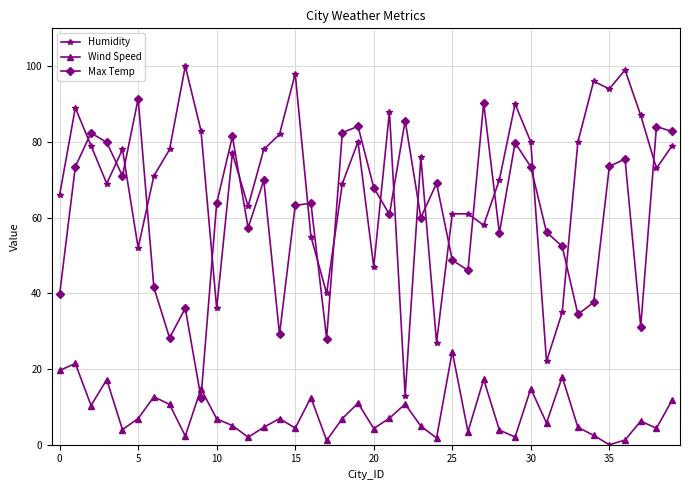

What is the difference between the second highest and second lowest values in the Max Temp series?

62.2